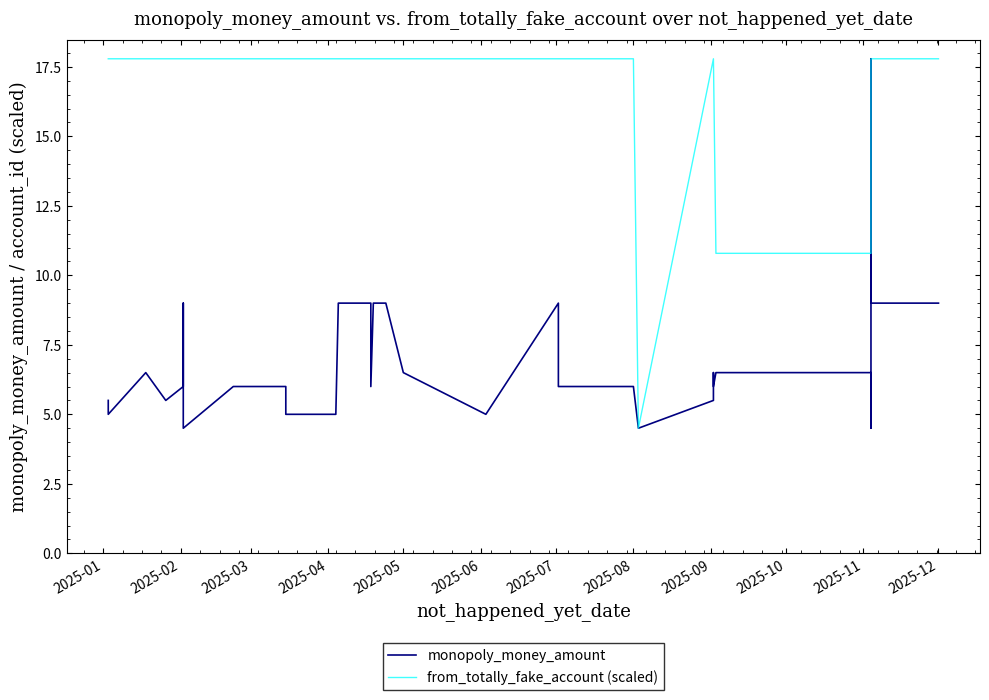

What is the sum of all from_totally_fake_account (scaled) values?

677.3